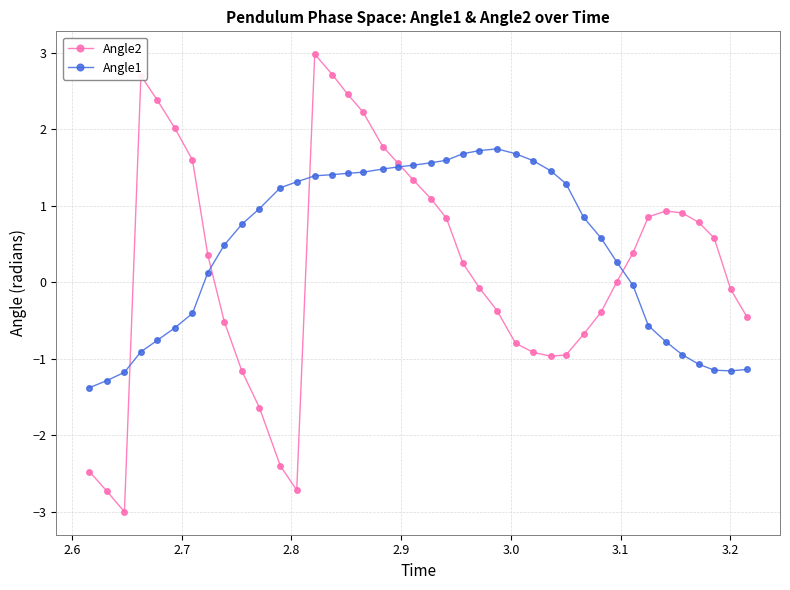

List the series in order of their peak value, lowest first.

Angle1, Angle2